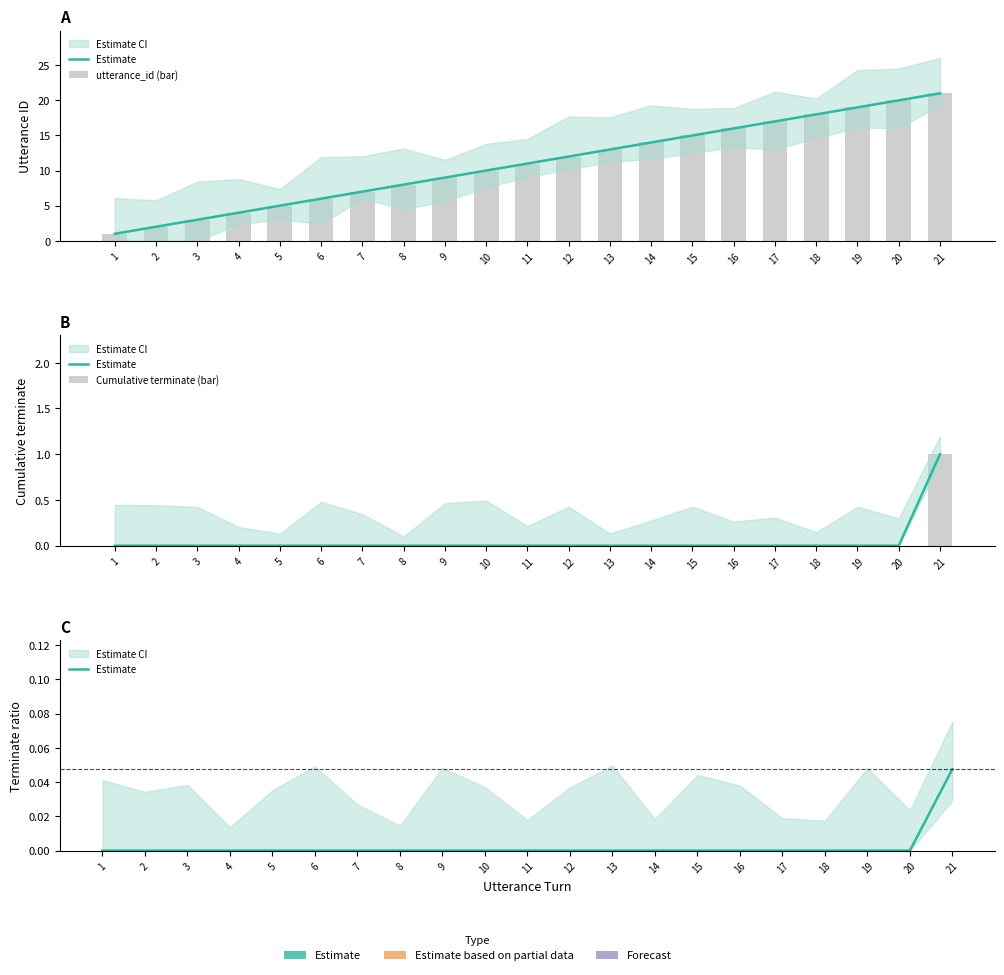

At which label is Cumulative terminate (bar) closest to 0?

1